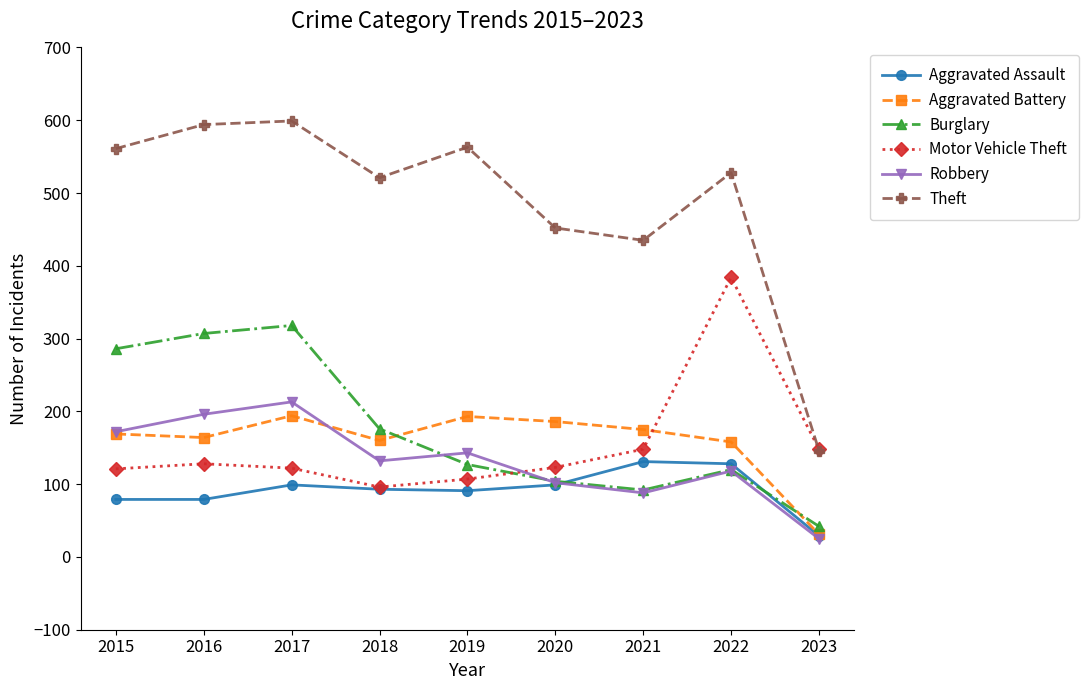

Is this an area chart (filled region under the line)?

No